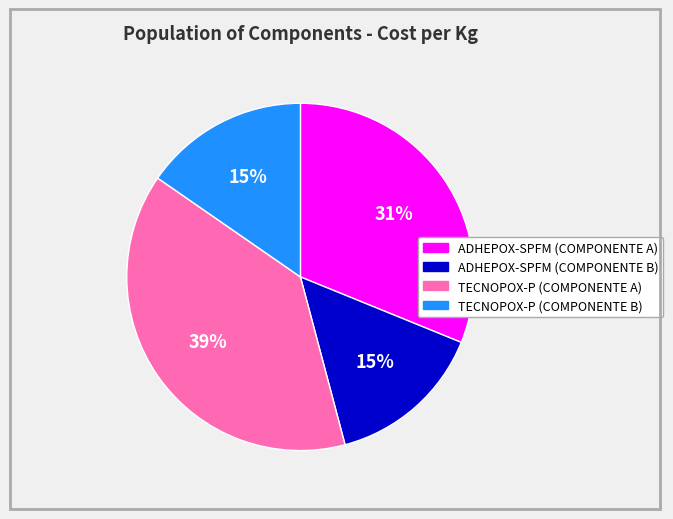

Does ADHEPOX-SPFM (COMPONENTE A) represent more than half of the total?

No